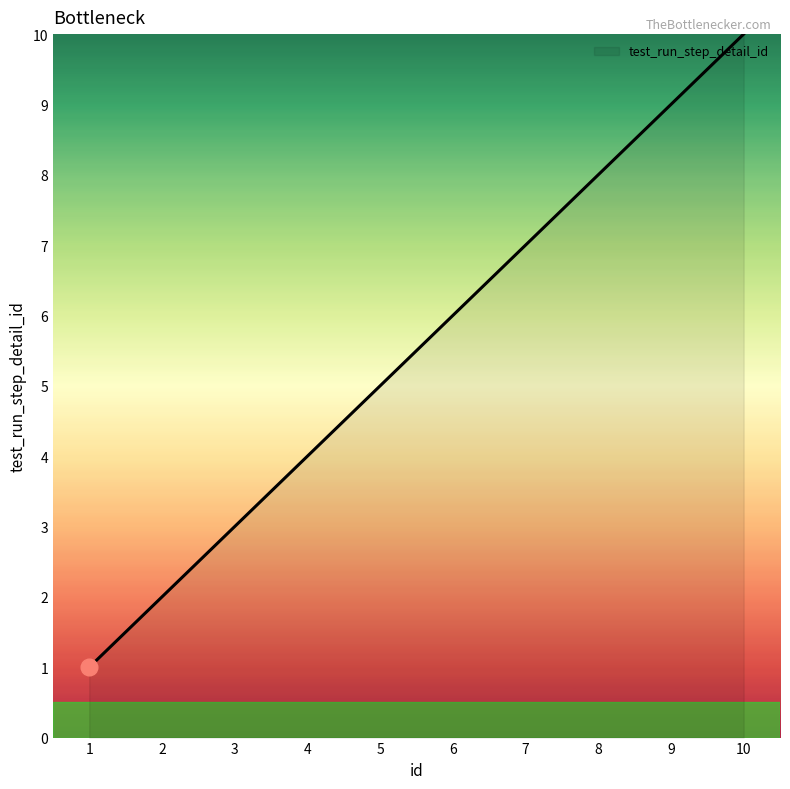

What is the sum of the values at 9 and 5?

14